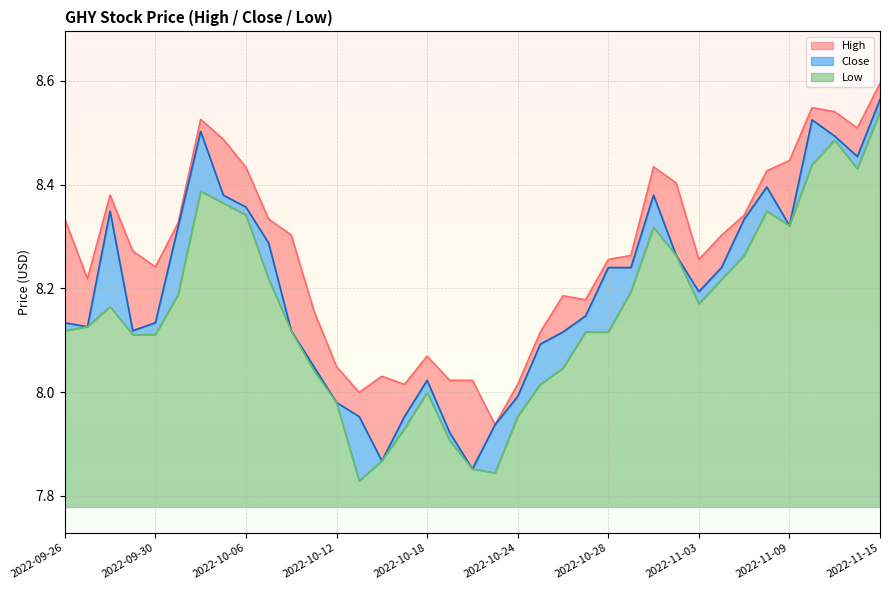

What value does the Low series have at 2022-11-10?

8.4